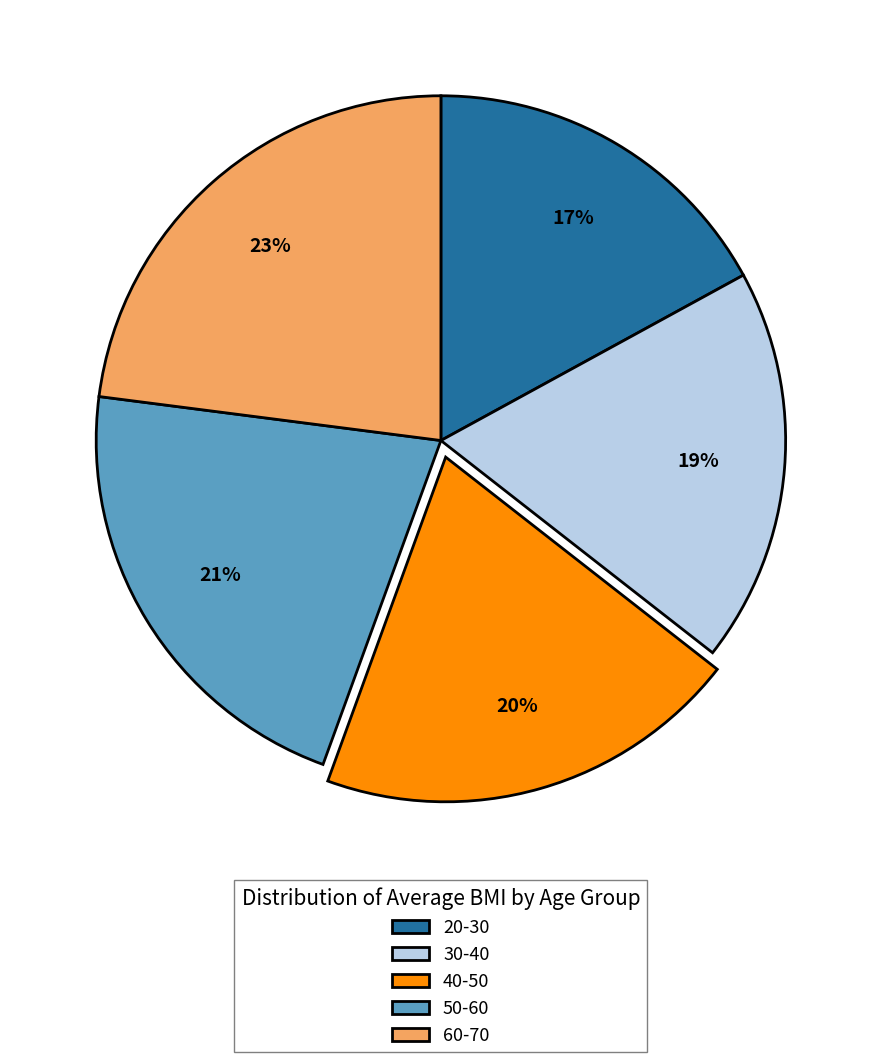

True or false: 50-60 accounts for 15% of the total.

False